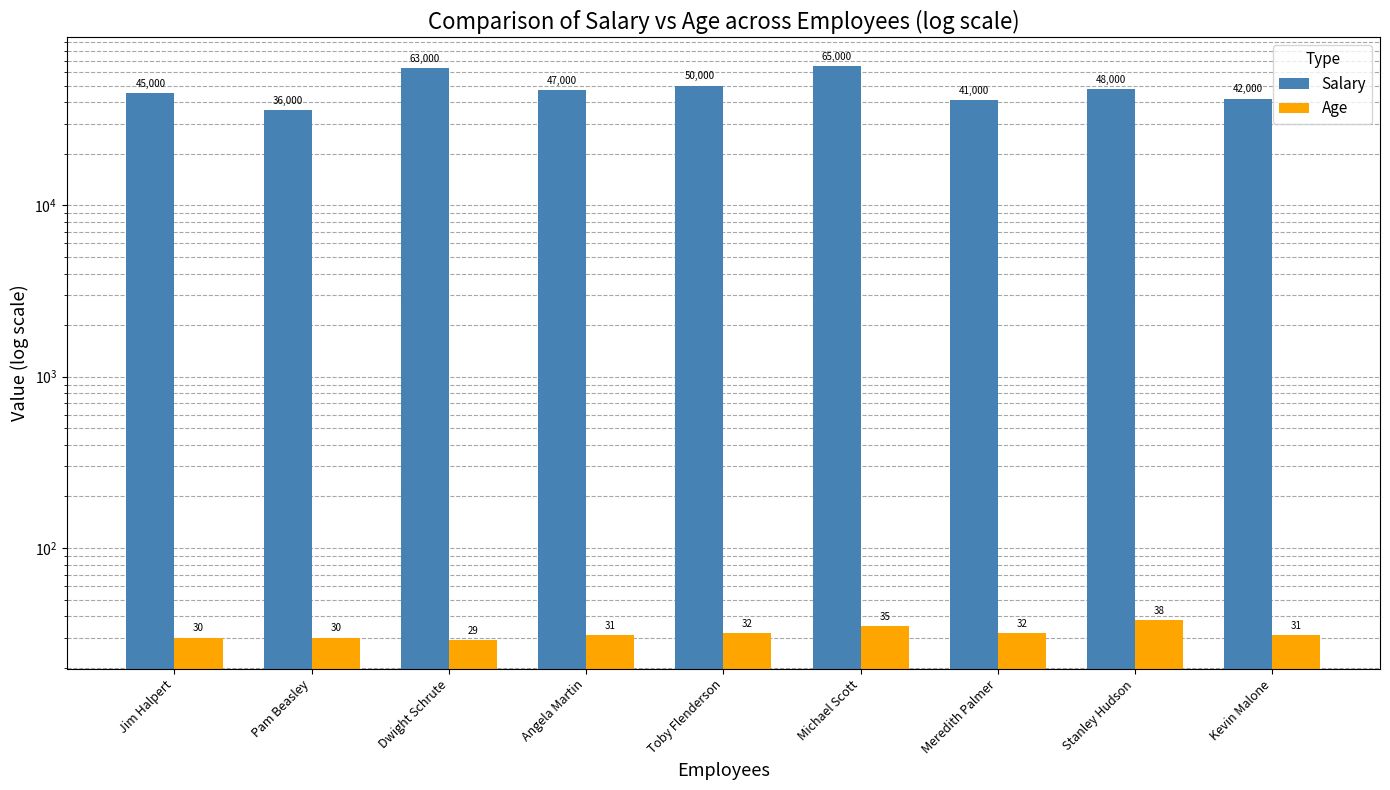

Rank the series by their maximum value, from lowest to highest.

Age, Salary